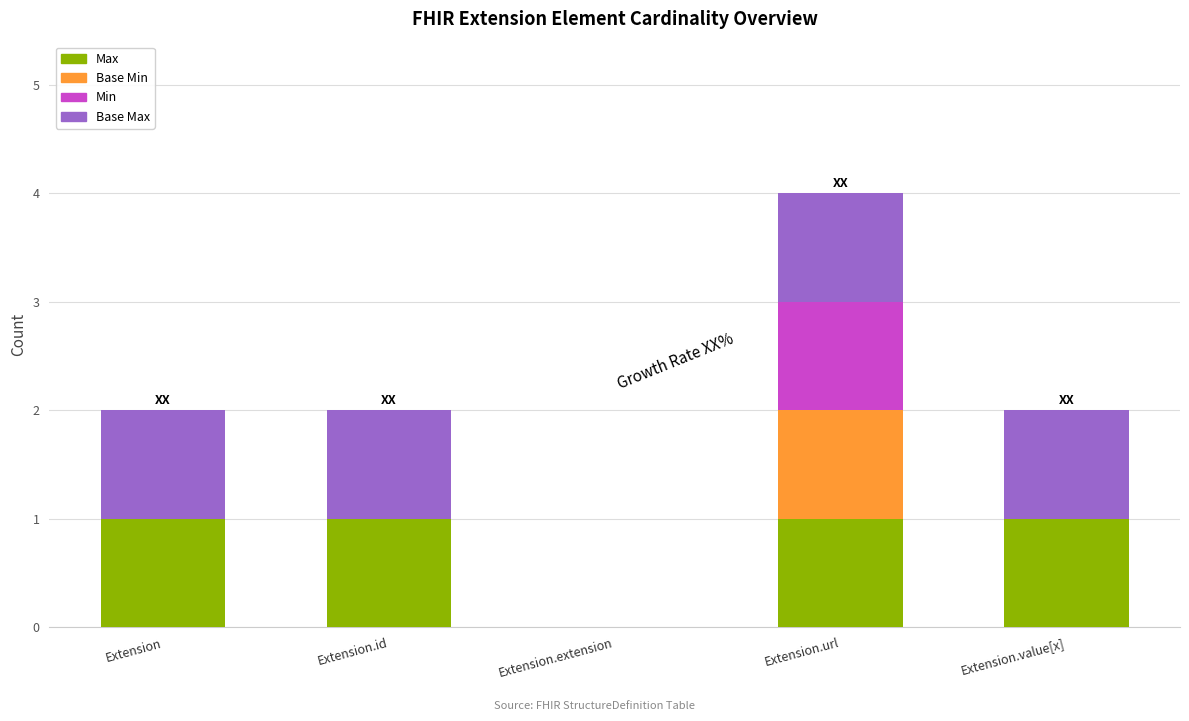

The Max series shows 1 at Extension.url. True or false?

True